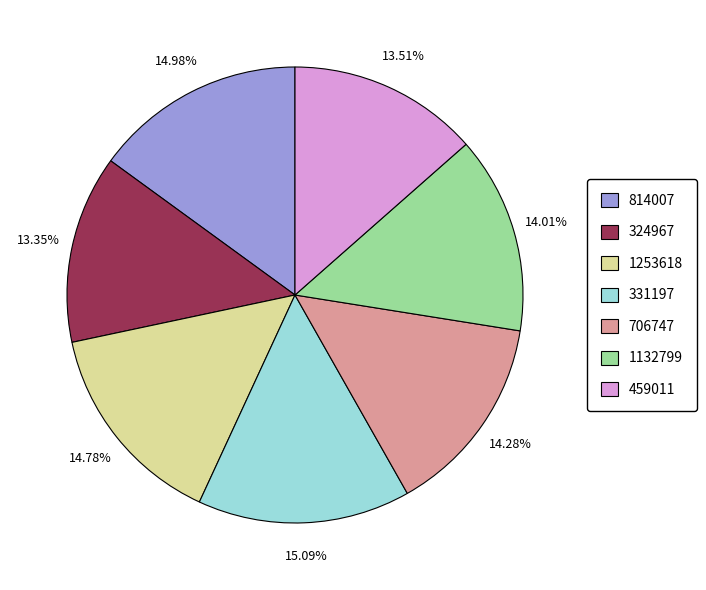

To the nearest percent, what portion does 814007 represent?

15%